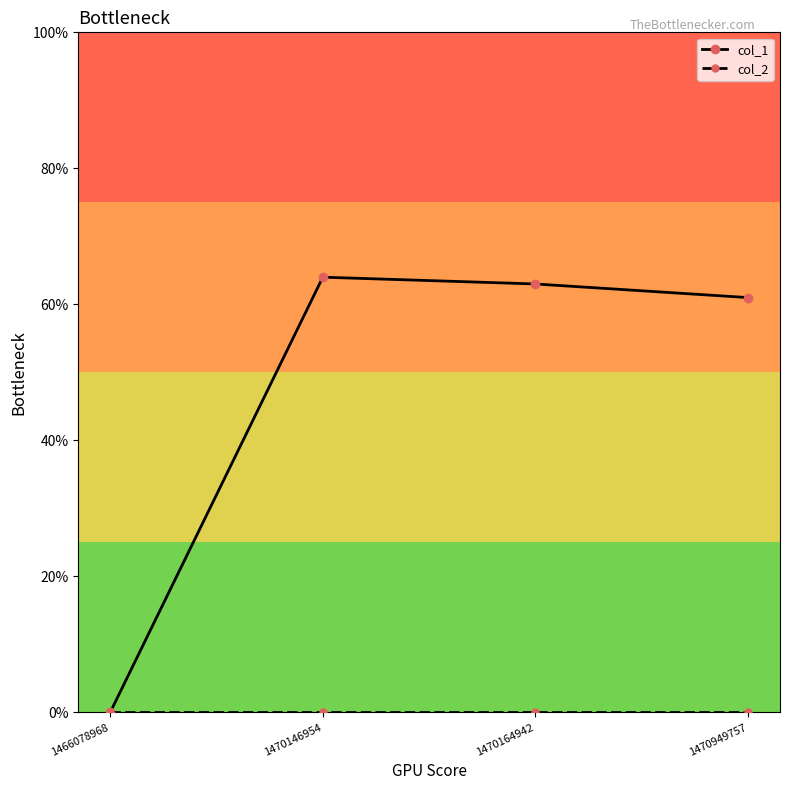

The col_1 series shows 82 at 1470949757. True or false?

False